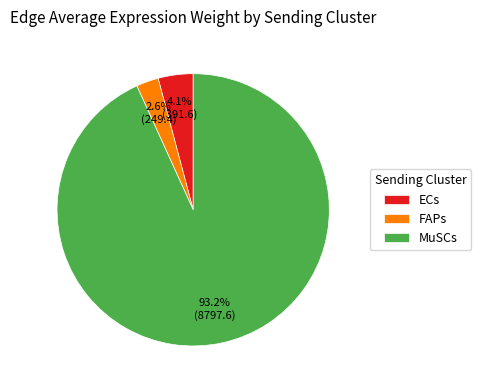

What is the total percentage of FAPs and MuSCs?

95.9%